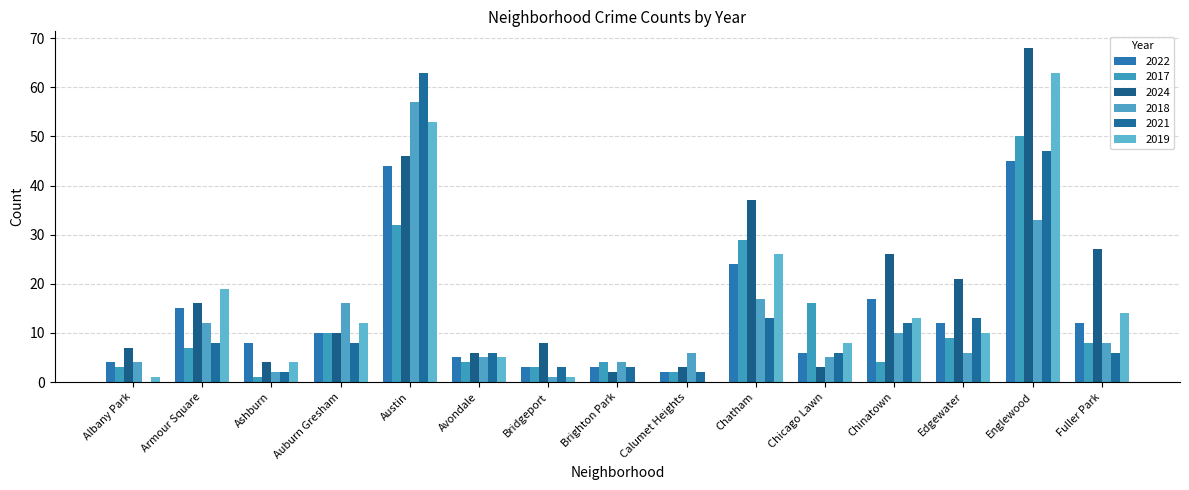

Which label corresponds to the largest value in the chart?

Englewood